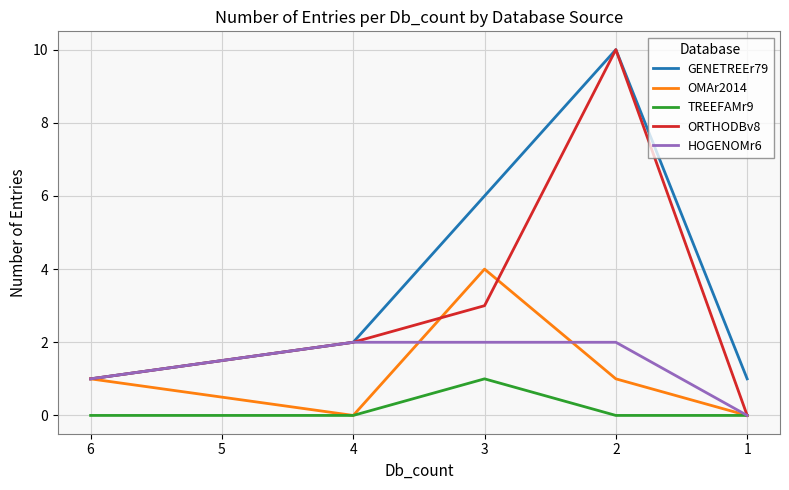

What is the difference between the maximum and second lowest values in the OMAr2014 series?

4